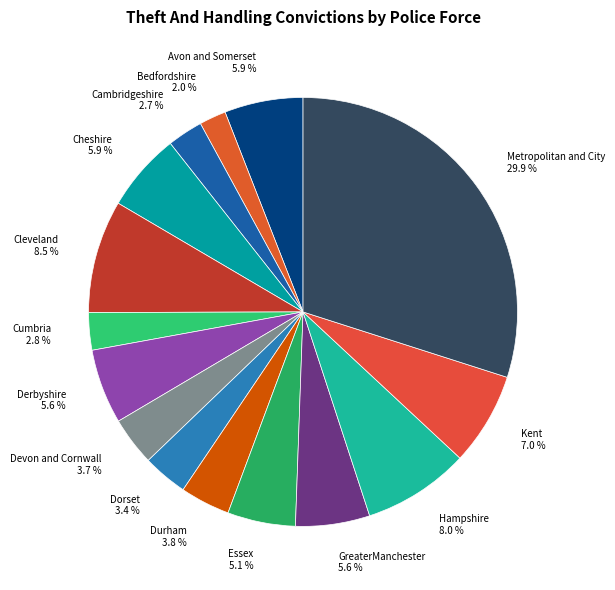

Count the number of slices in the pie.

15